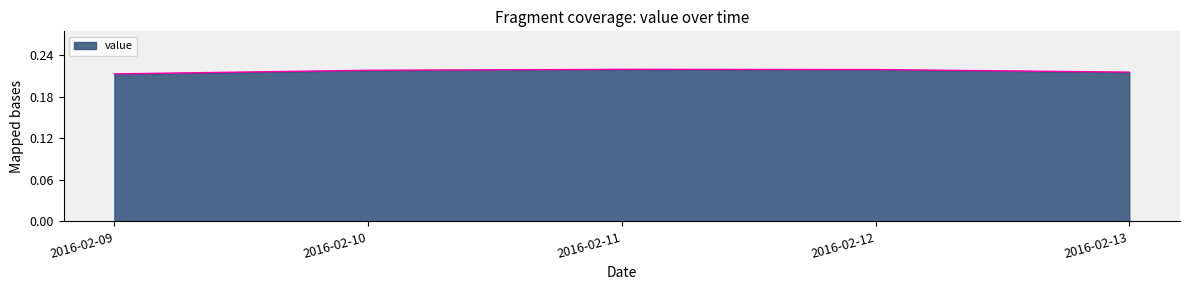

True or false: the data has more than 2 interior local peaks.

False